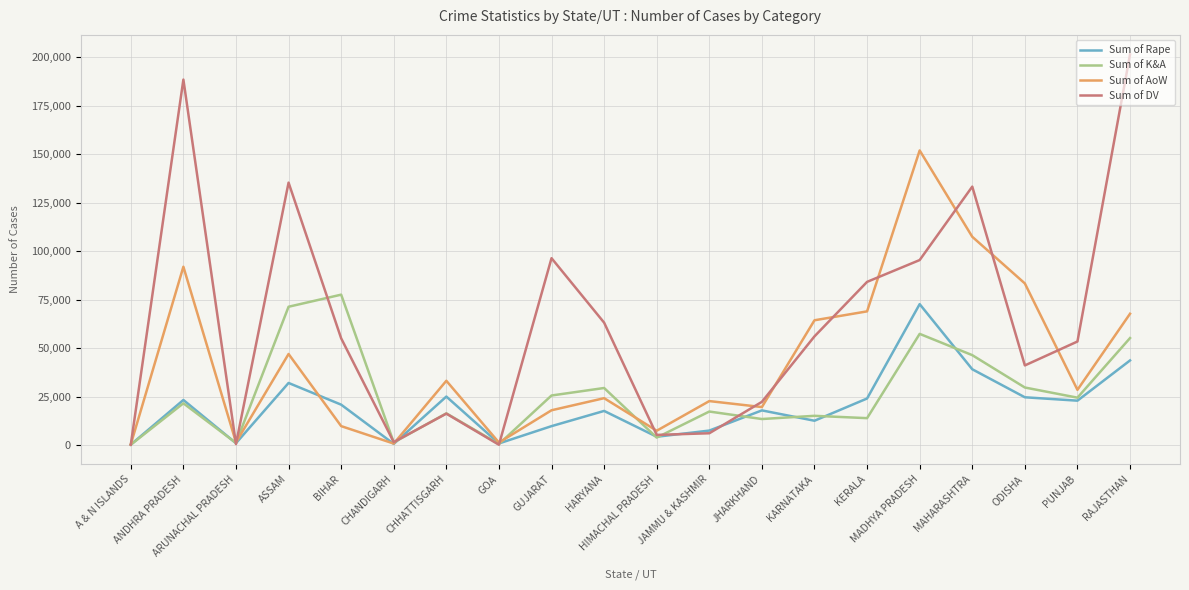

What is the maximum value for Sum of Rape?

72808